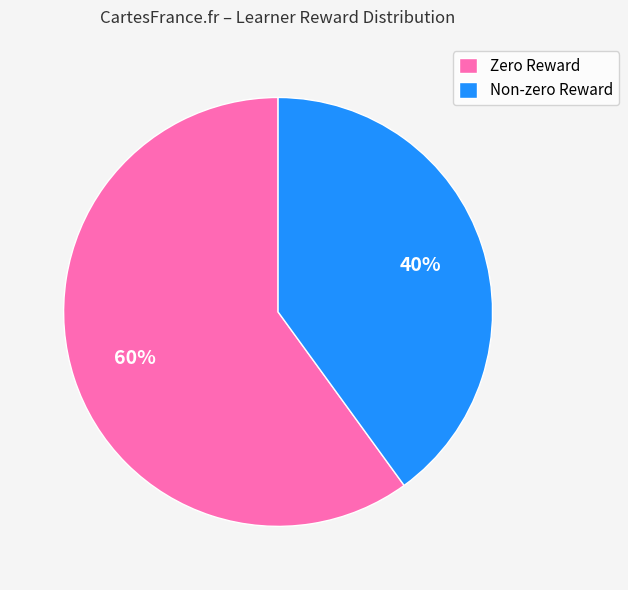

Is it true that Zero Reward is 48% of the pie?

False